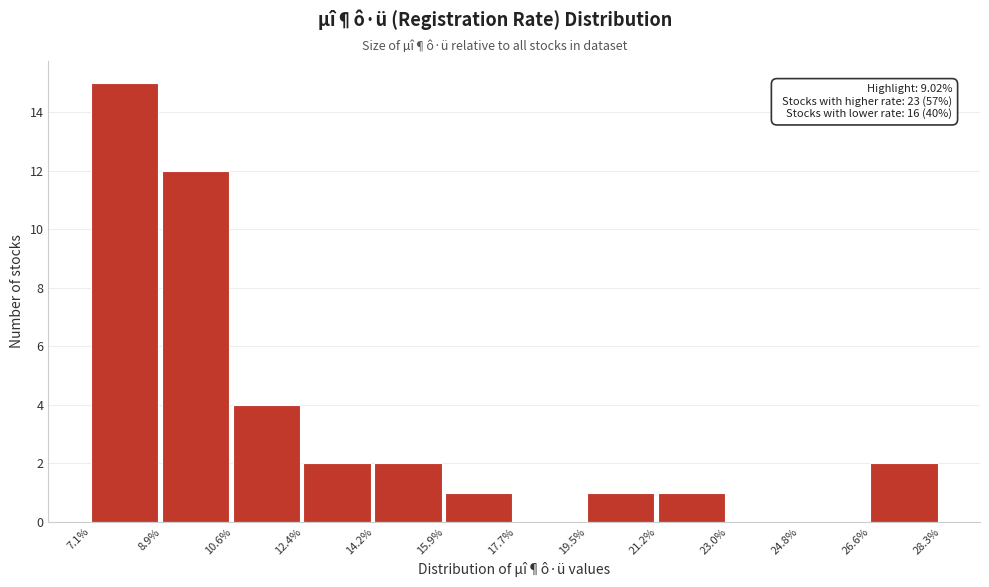

Over which range of the x-axis is the bar tallest?

7.1% to 8.9%